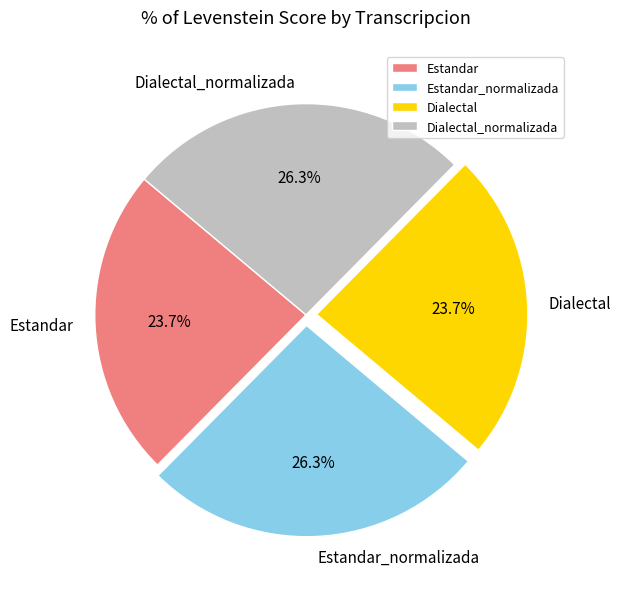

To the nearest percent, what is the difference between the Estandar and Dialectal_normalizada slice percentages?

3%